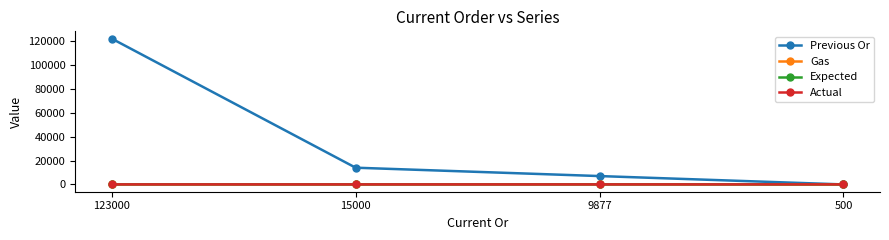

Where is Expected nearest to the value 23?

9877